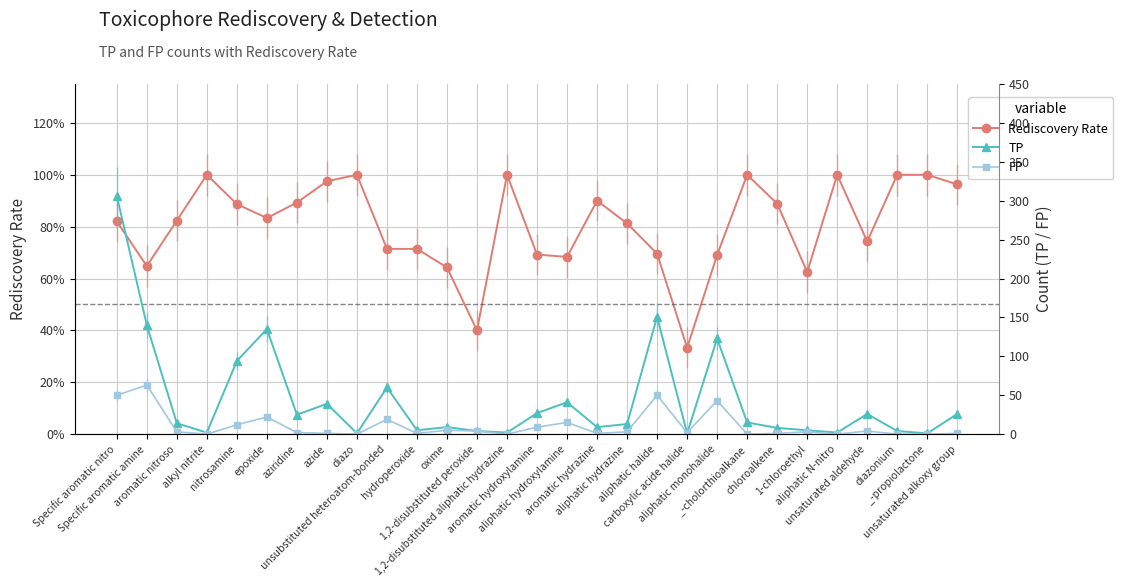

What is the lowest value of the TP series?

1.0